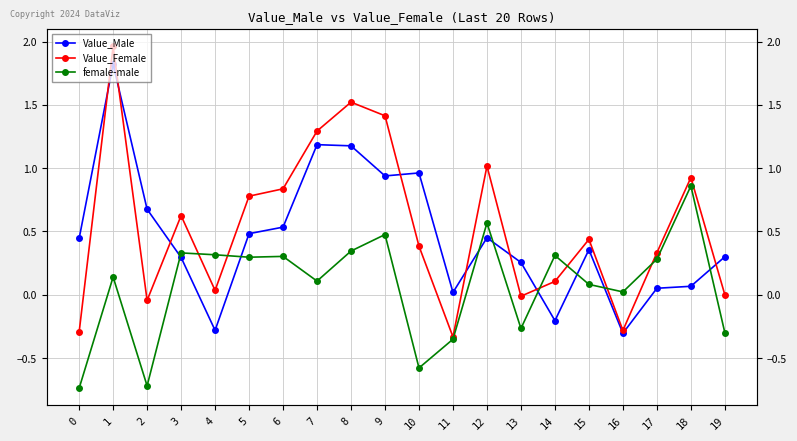

What is the approximate value of female-male at 1?

0.1